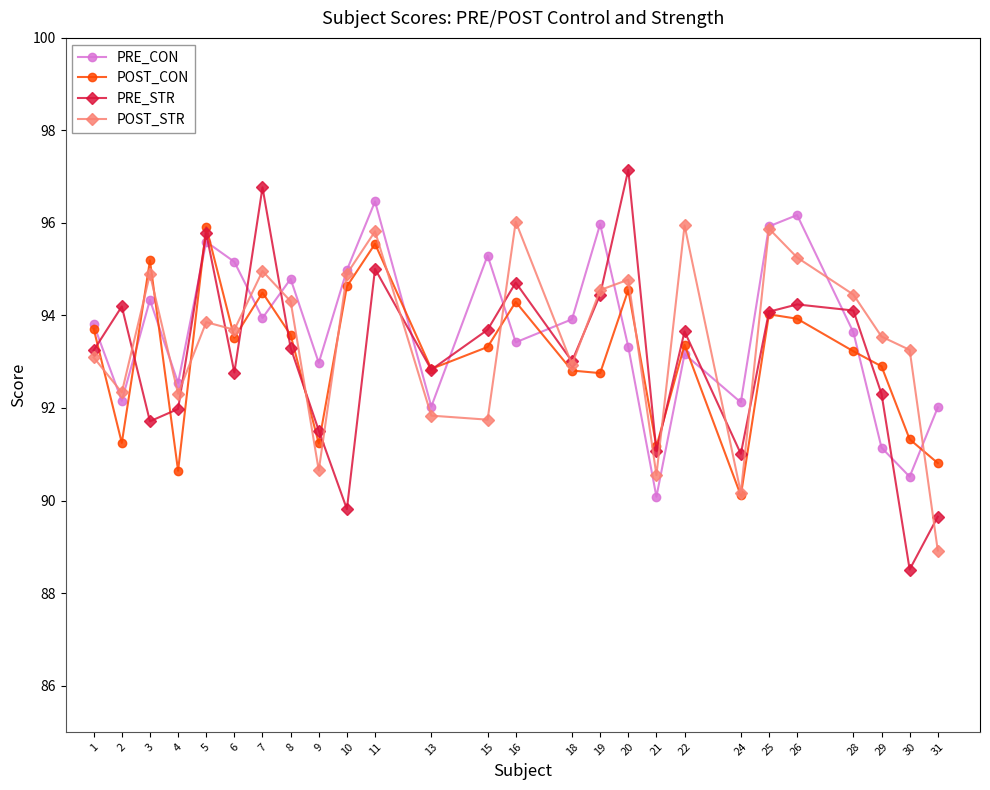

Does the chart display data point markers on the line(s)?

Yes